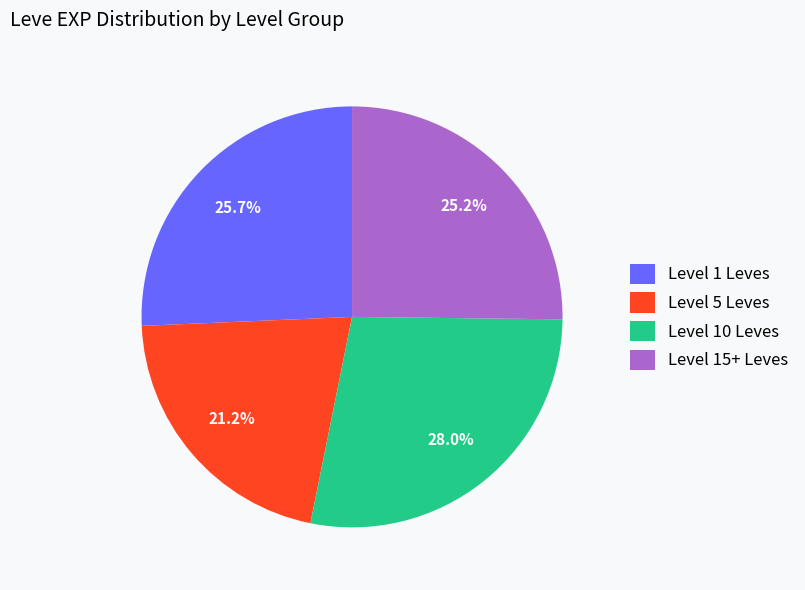

Approximately how many times larger is the value at Level 15+ Leves compared to Level 1 Leves?

1.0